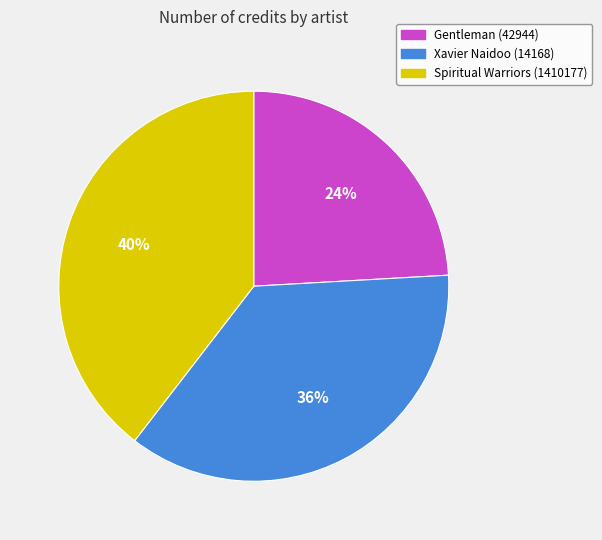

To the nearest percent, what is the average slice percentage?

33%